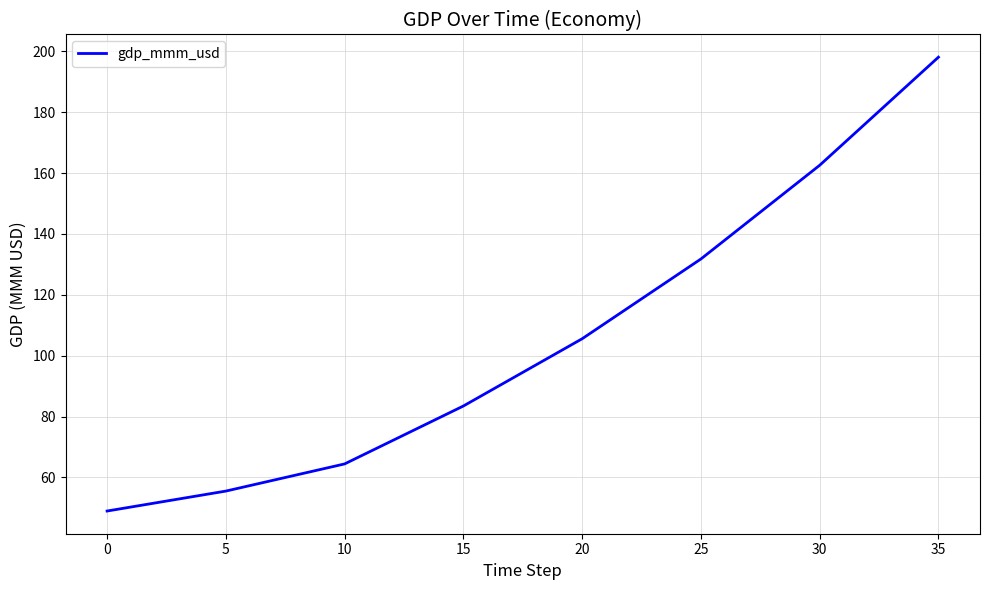

What is the maximum value shown in the chart?

198.1